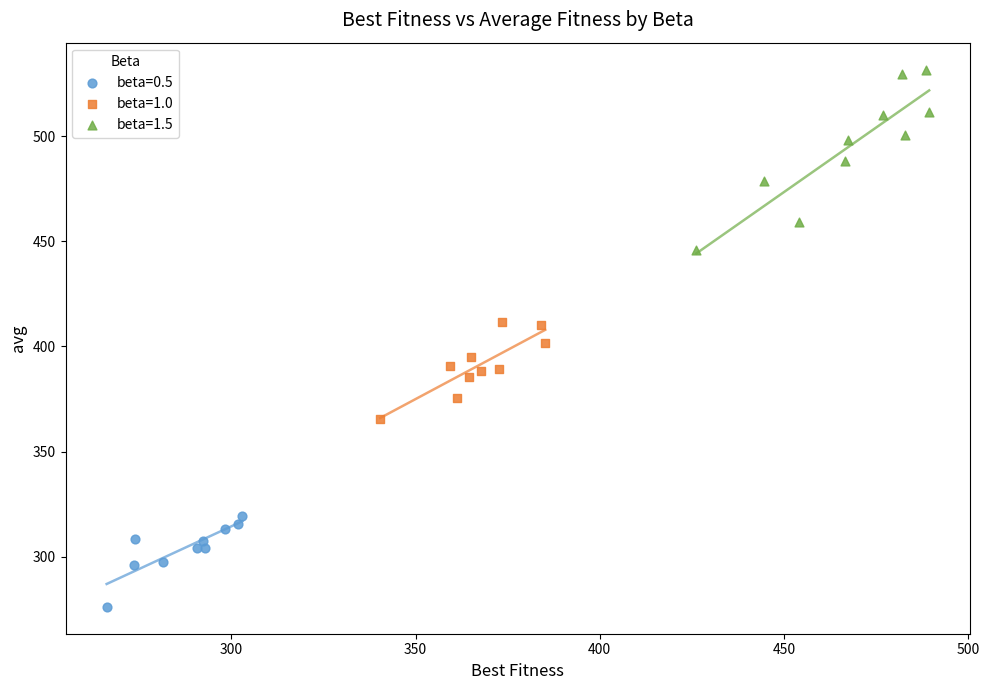

Which series has the widest spread of Y values?

beta=1.5